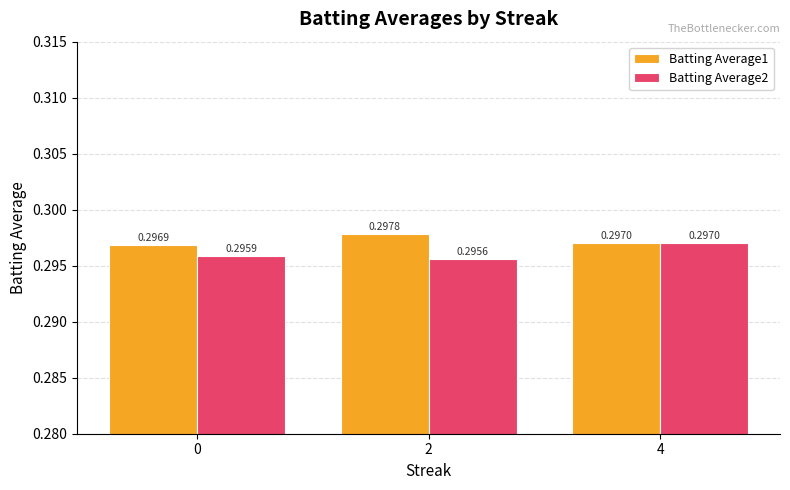

How many bars are there in total?

6